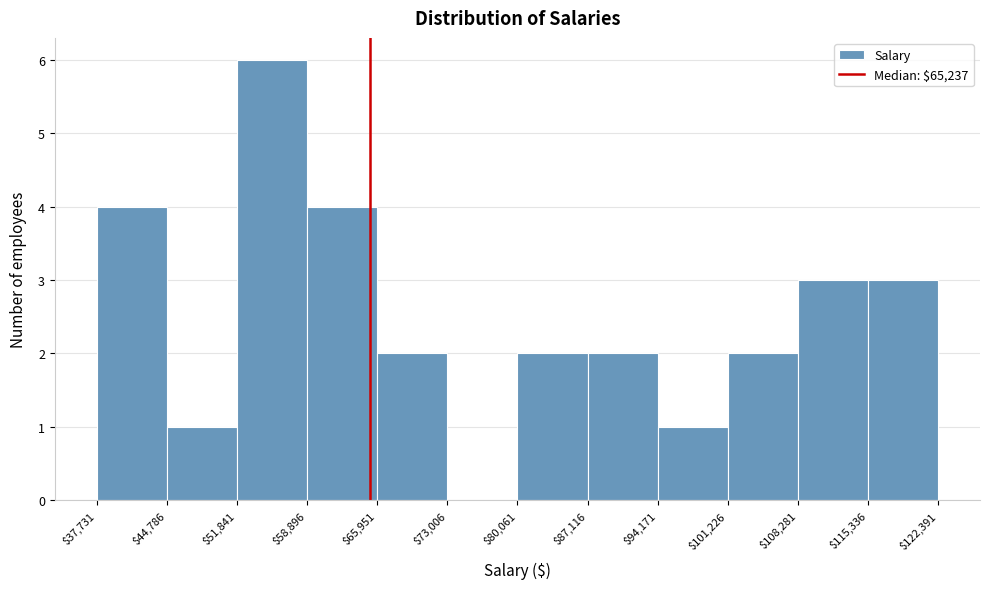

Which range on the x-axis has the tallest bar?

$51,841 to $58,896